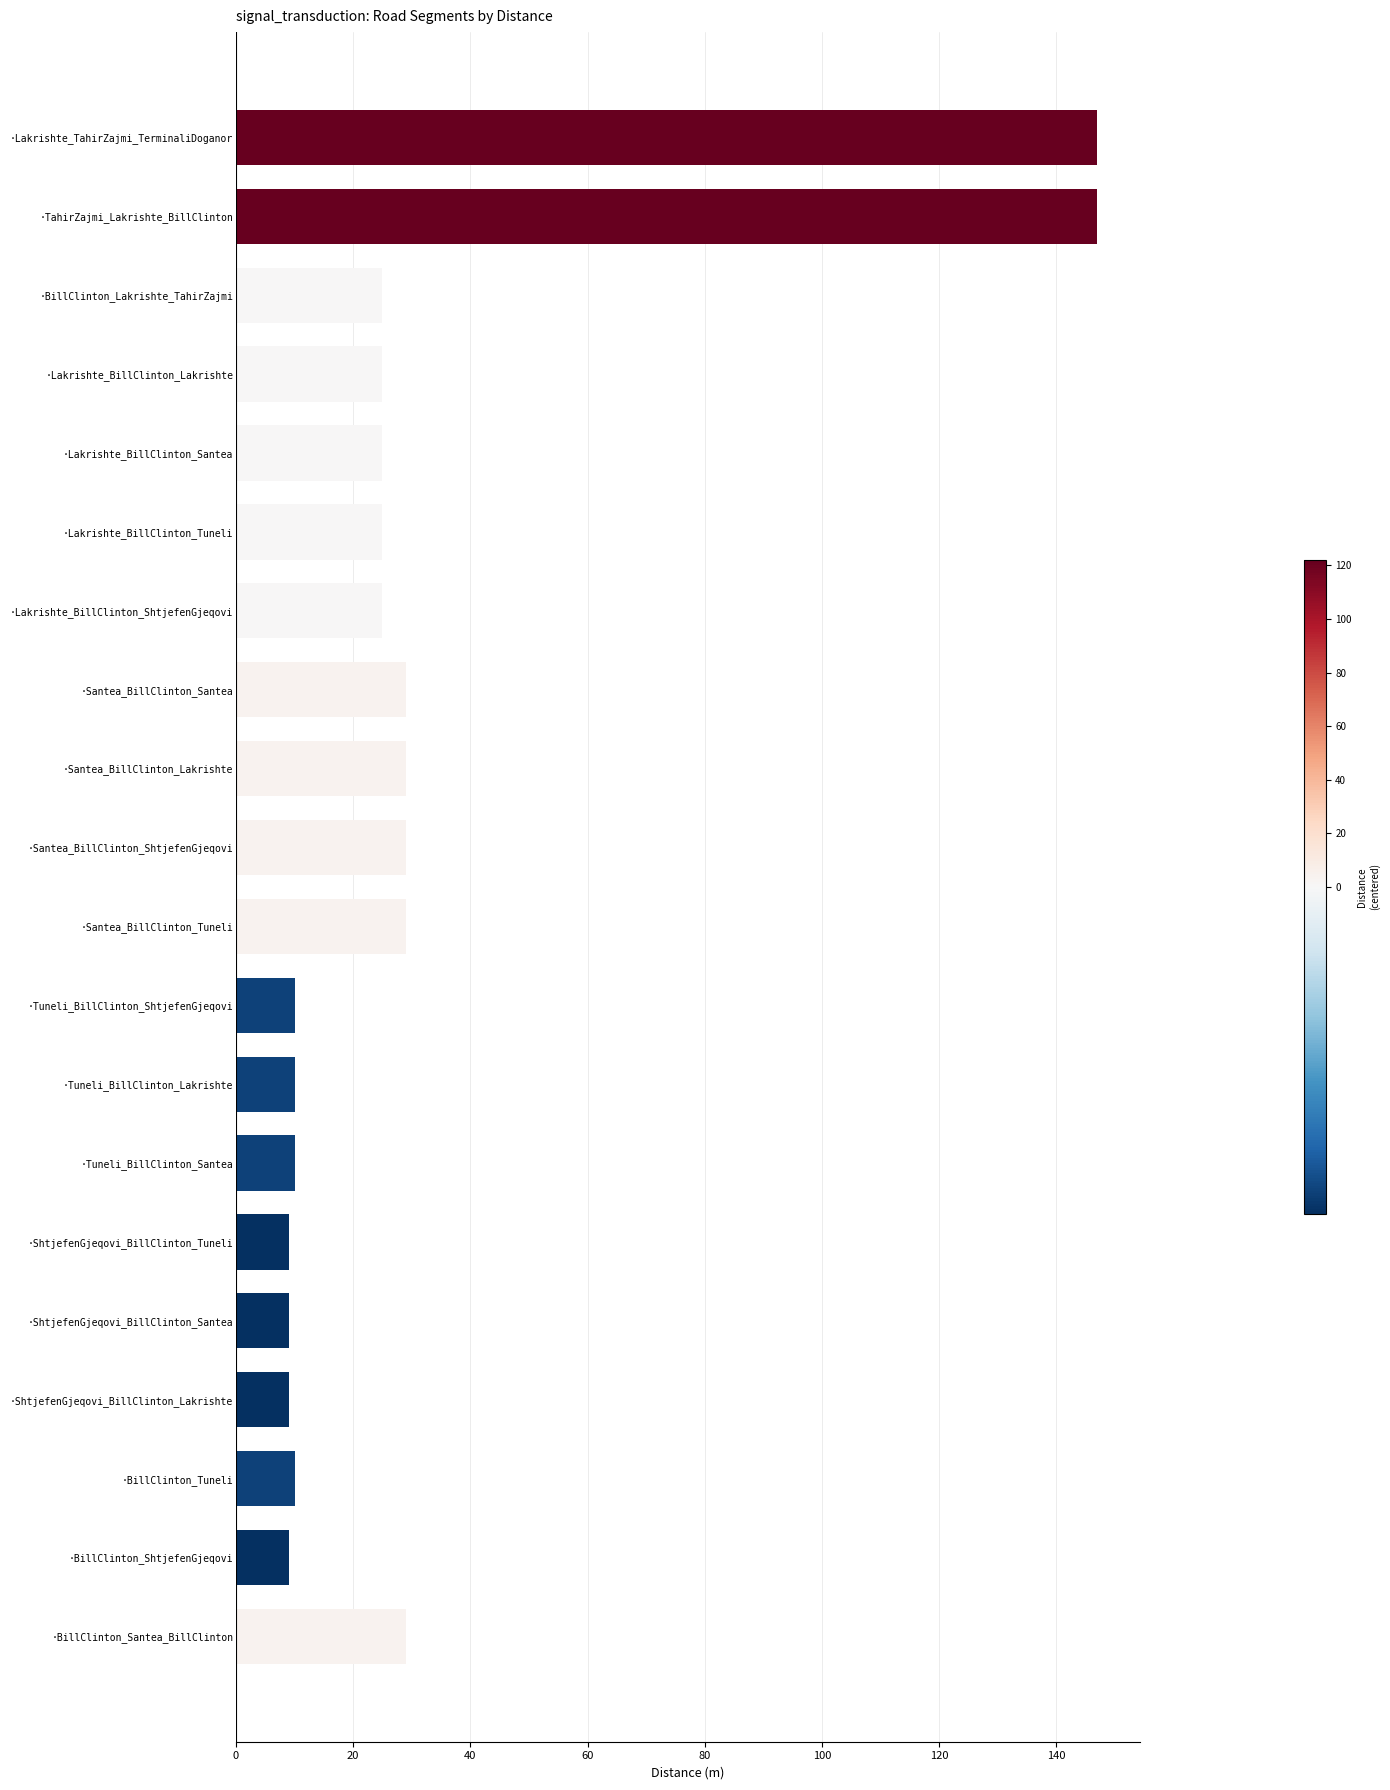

Reading top to bottom, extract all data points from this chart.

·Lakrishte_TahirZajmi_TerminaliDoganor=147	·TahirZajmi_Lakrishte_BillClinton=147	·BillClinton_Lakrishte_TahirZajmi=25	·Lakrishte_BillClinton_Lakrishte=25	·Lakrishte_BillClinton_Santea=25	·Lakrishte_BillClinton_Tuneli=25	·Lakrishte_BillClinton_ShtjefenGjeqovi=25	·Santea_BillClinton_Santea=29	·Santea_BillClinton_Lakrishte=29	·Santea_BillClinton_ShtjefenGjeqovi=29	·Santea_BillClinton_Tuneli=29	·Tuneli_BillClinton_ShtjefenGjeqovi=10	·Tuneli_BillClinton_Lakrishte=10	·Tuneli_BillClinton_Santea=10	·ShtjefenGjeqovi_BillClinton_Tuneli=9	·ShtjefenGjeqovi_BillClinton_Santea=9	·ShtjefenGjeqovi_BillClinton_Lakrishte=9	·BillClinton_Tuneli=10	·BillClinton_ShtjefenGjeqovi=9	·BillClinton_Santea_BillClinton=29